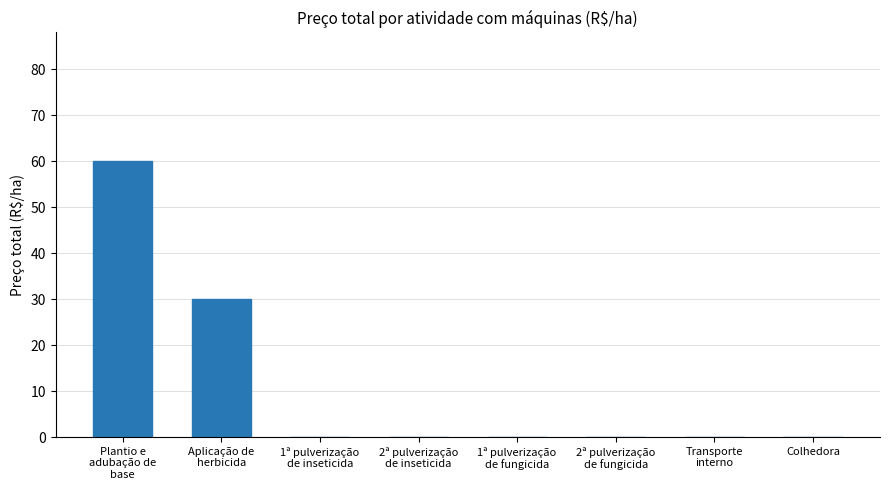

Is it true that the value at Plantio e
adubação de
base is 31?

False